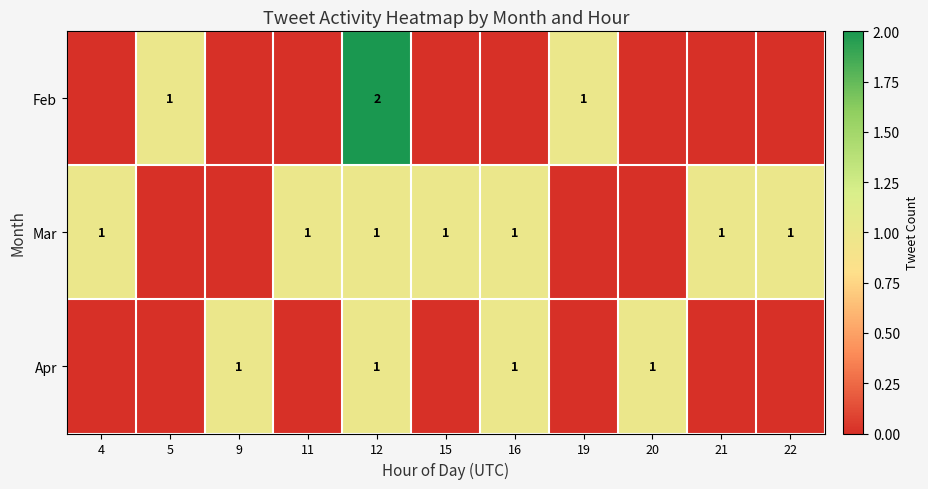

True or false: Apr has a value of 1 at 20.

True